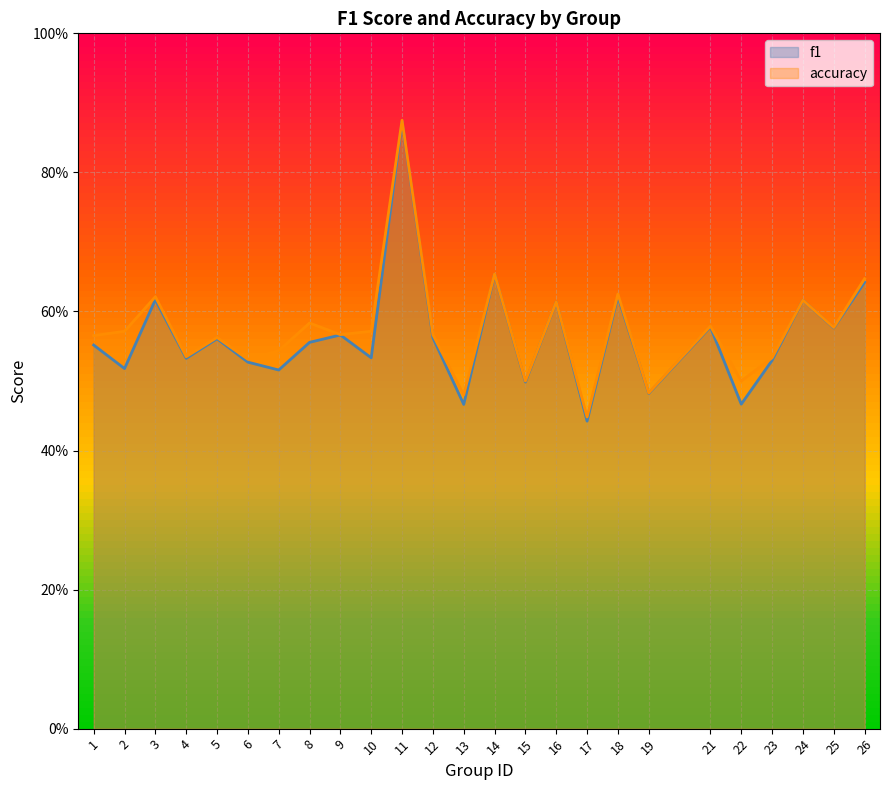

At which category does accuracy reach its first local peak?

3